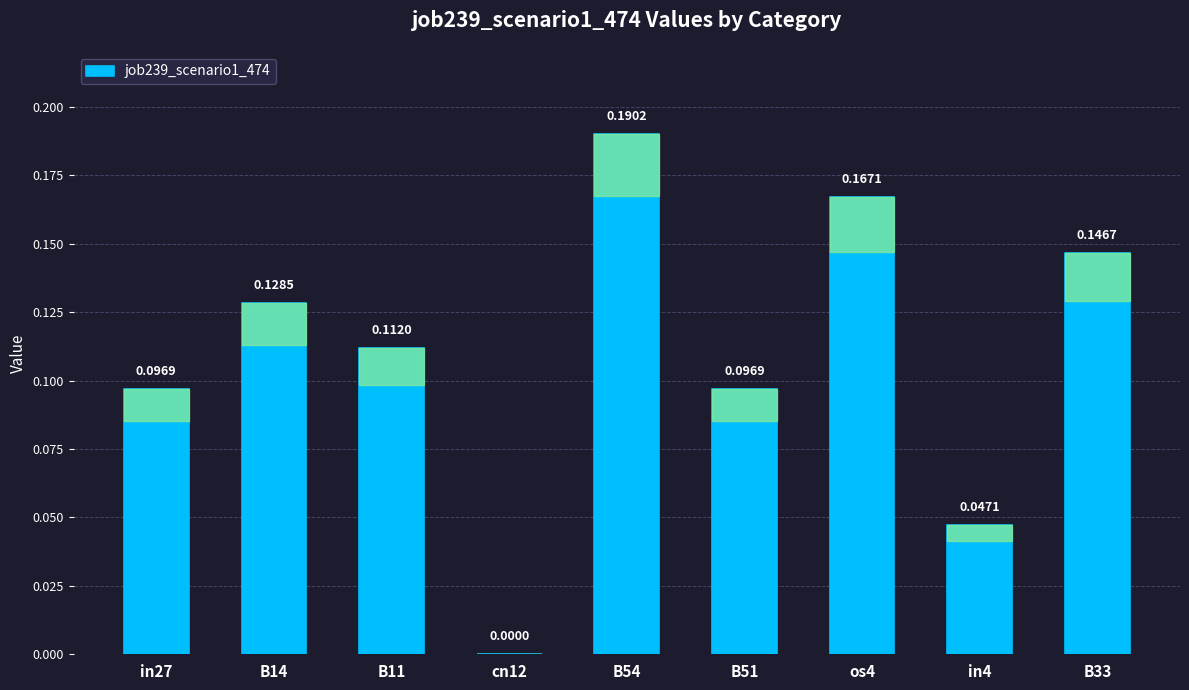

What is the sum of all values?

1.0